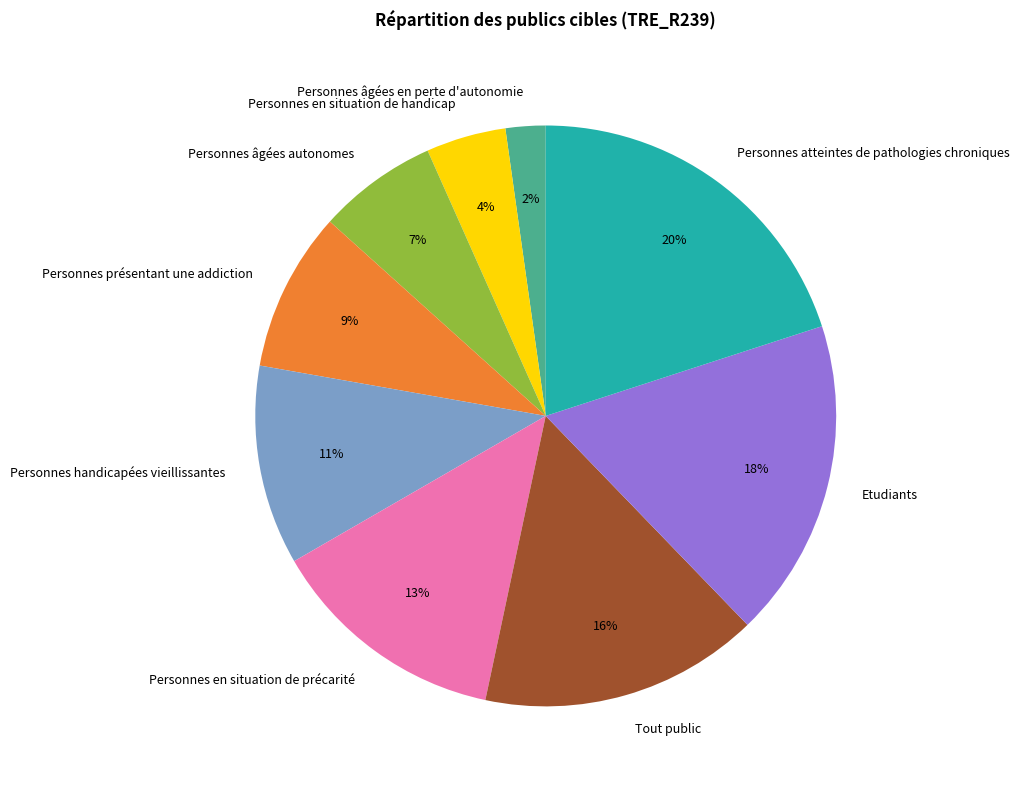

The Tout public slice represents 16% of the pie. True or false?

True